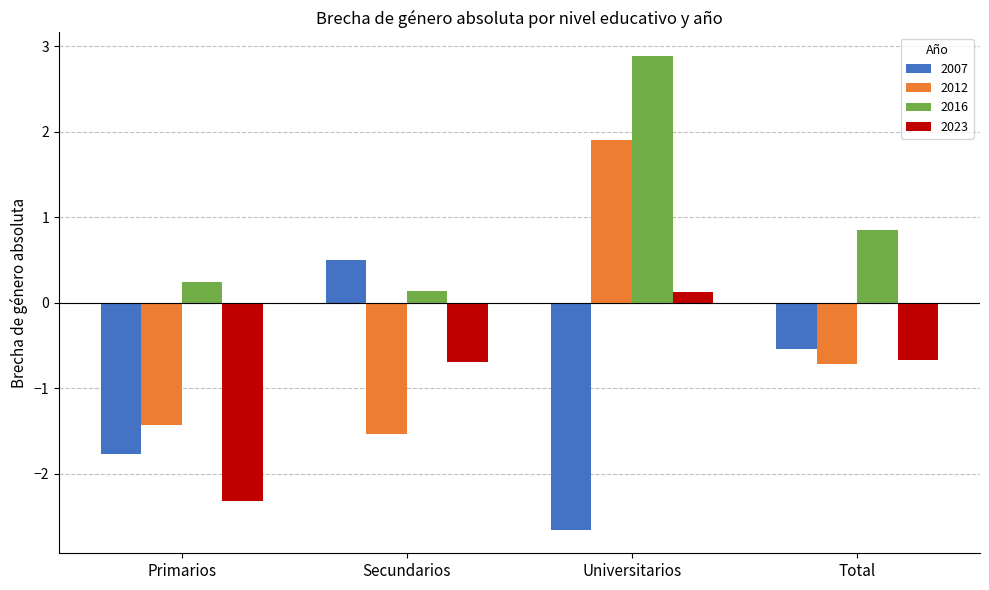

How many values in 2007 are below zero?

3